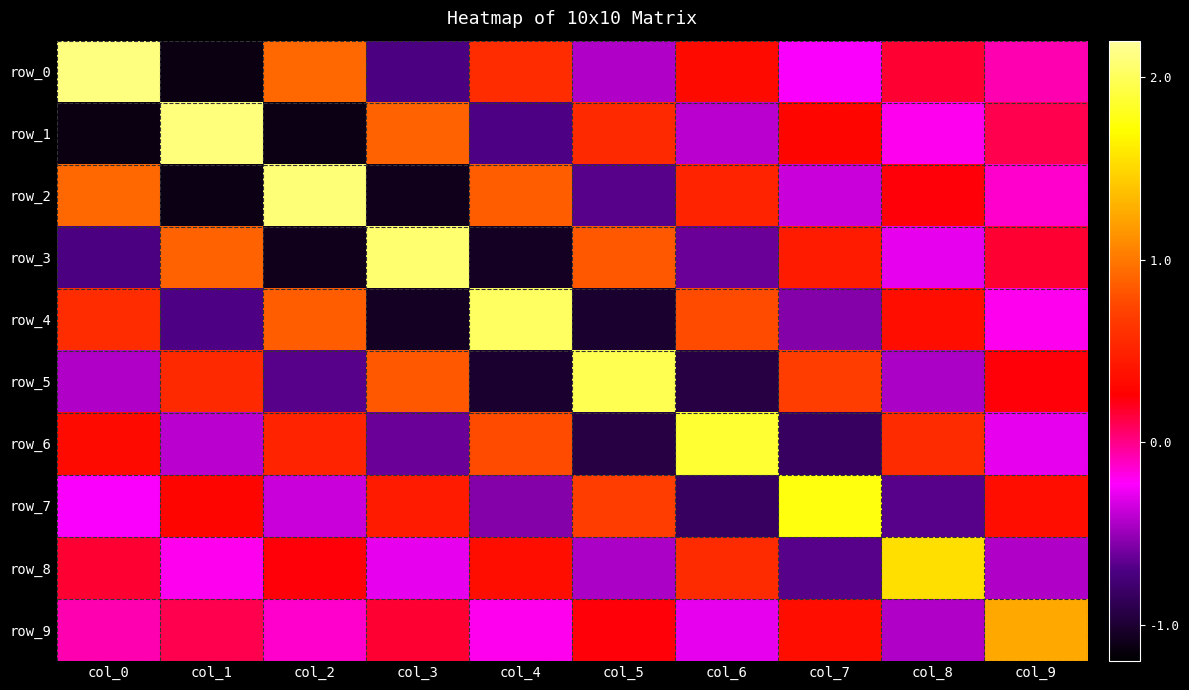

What is the difference between the maximum and minimum values in the row_6 series?

2.8